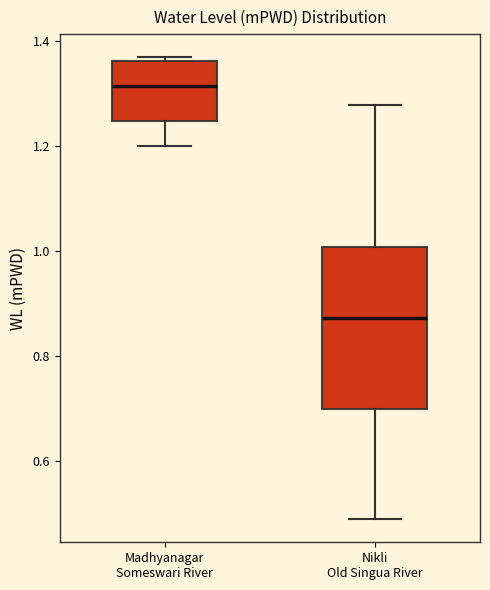

Which box has the lowest median line?

Nikli Old Singua River